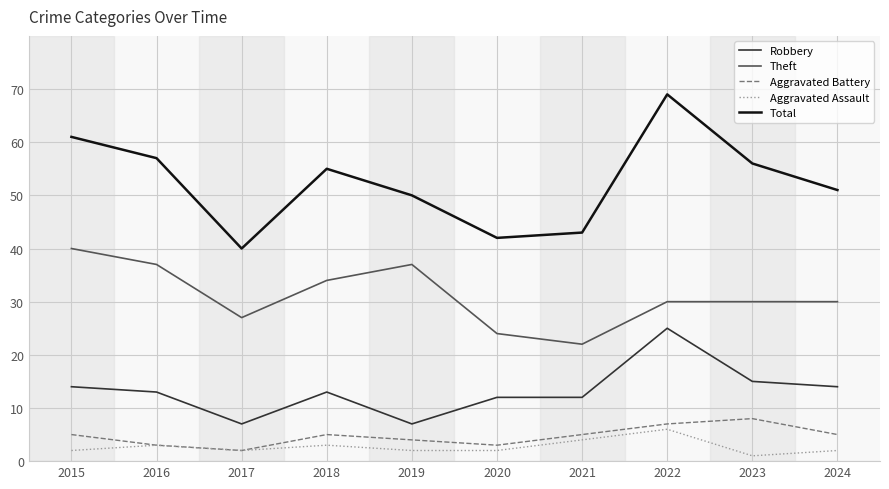

Is the value of Aggravated Battery at 2017 greater than the value of Theft at 2016?

No